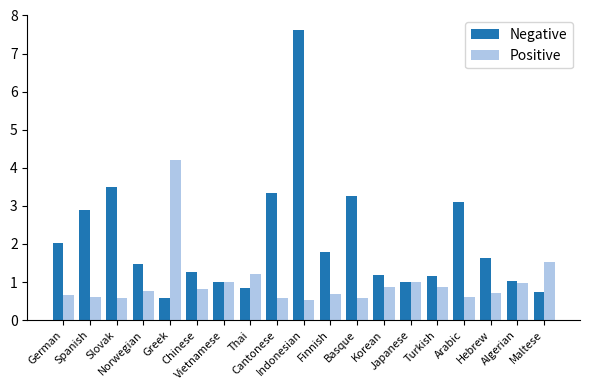

Rank the series at Indonesian from lowest to highest value.

Positive, Negative